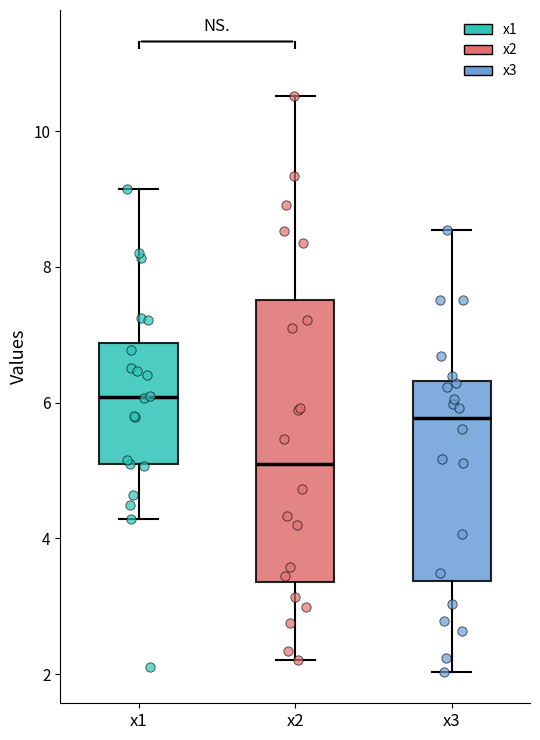

Reading left to right, transcribe this box plot: for each box, give where its median line is, the range the box spans, and where its two whiskers end, as read against the y-axis. The values are not printed on the chart, so give them approximately, as read against the axis.

x1: median 6.0, box 5.0 to 6.8, whiskers 4.2 to 9.2
x2: median 5.0, box 3.4 to 7.6, whiskers 2.2 to 10.6
x3: median 5.8, box 3.4 to 6.4, whiskers 2.0 to 8.6